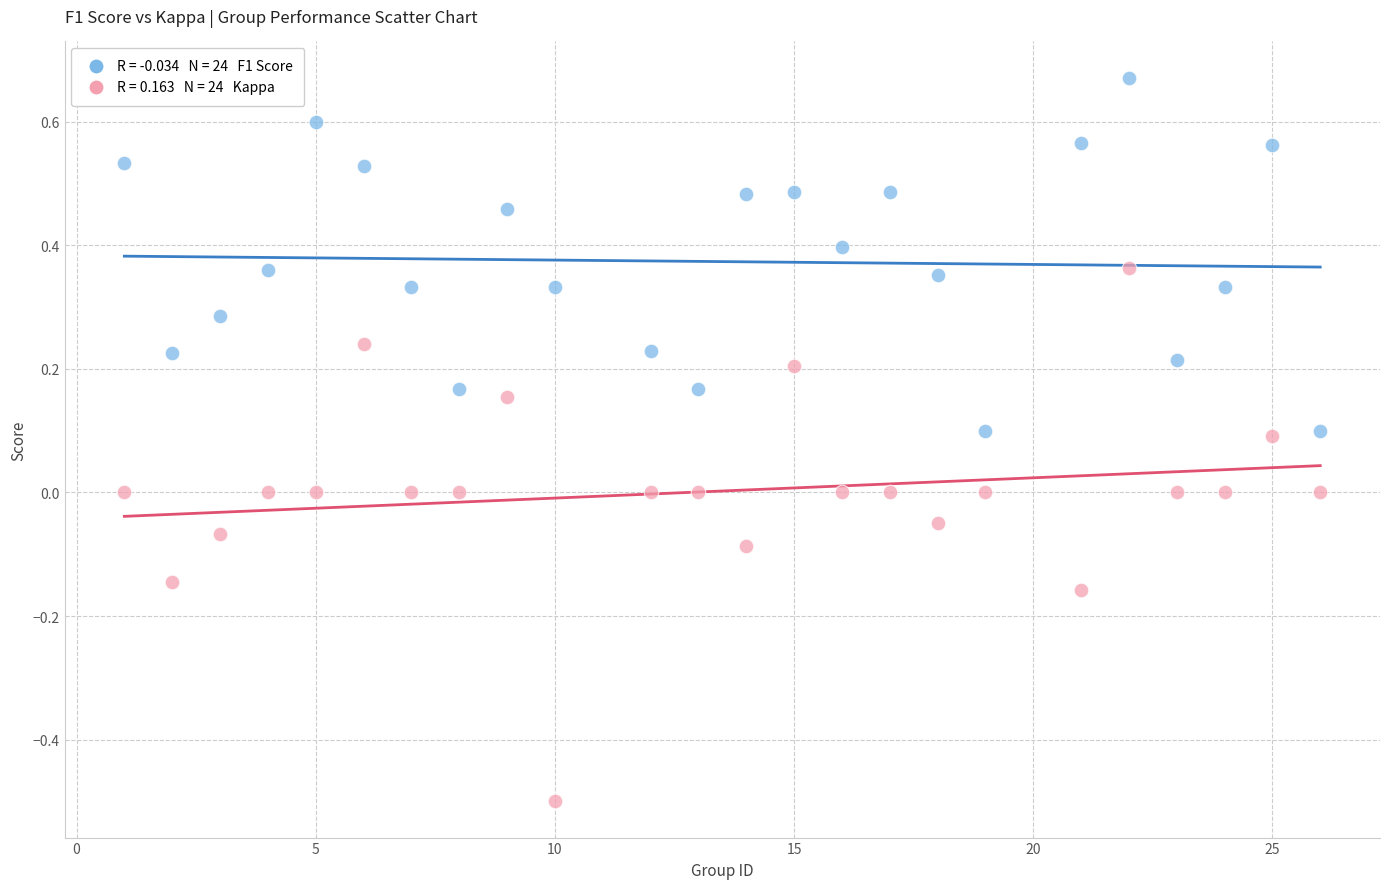

Across all data points, what is the range of X values (max minus min)?

25.0